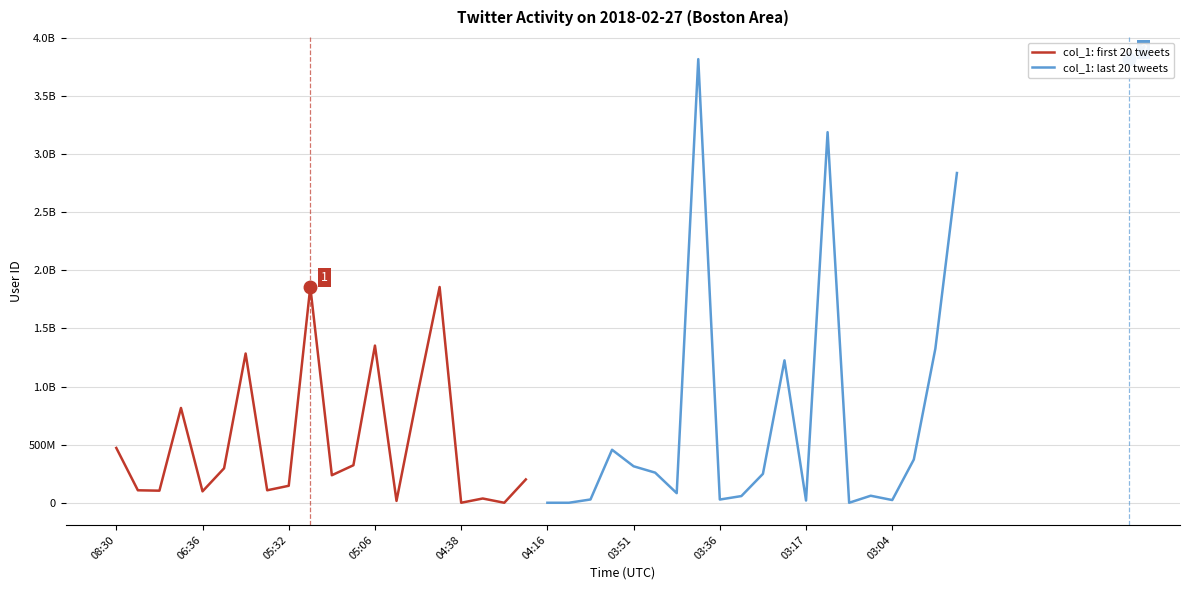

At which label is col_1: first 20 tweets closest to 928608572?

14